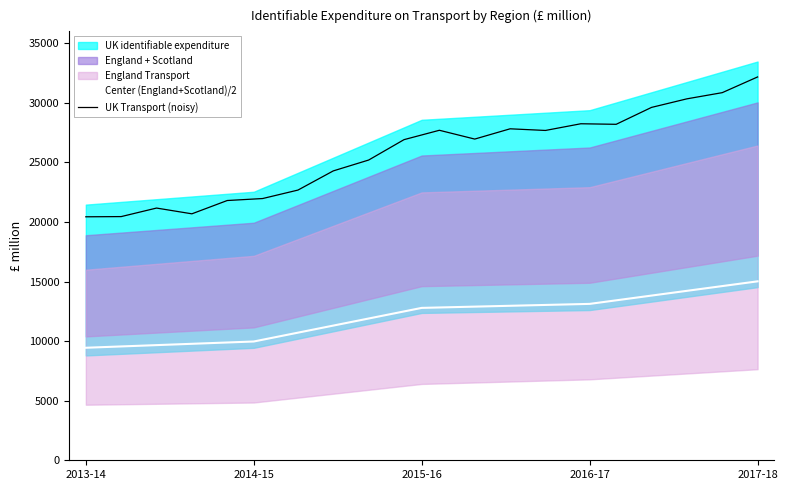

The value of Center (England+Scotland)/2 at 2013-14 is 9444.5. True or false?

True